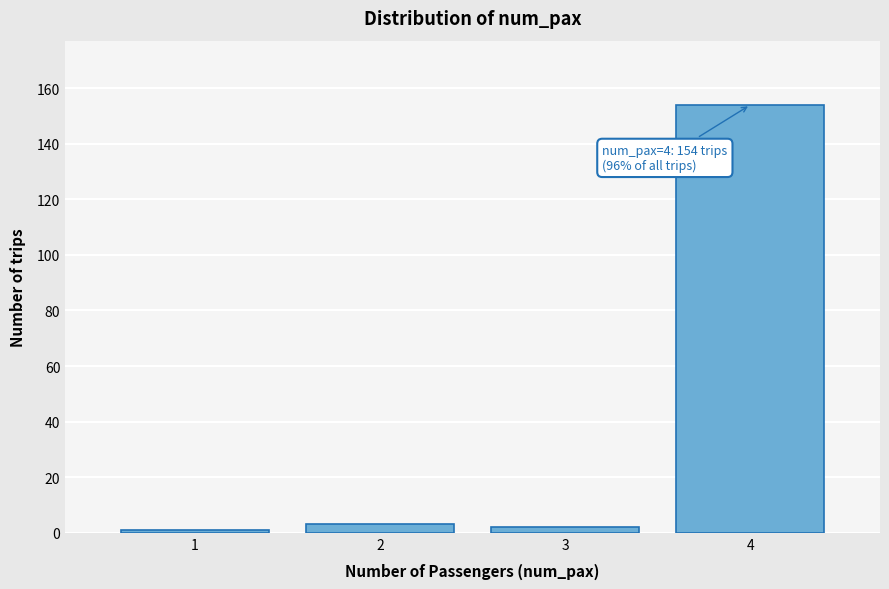

Over which range of the x-axis is the bar tallest?

3.5 to 4.5